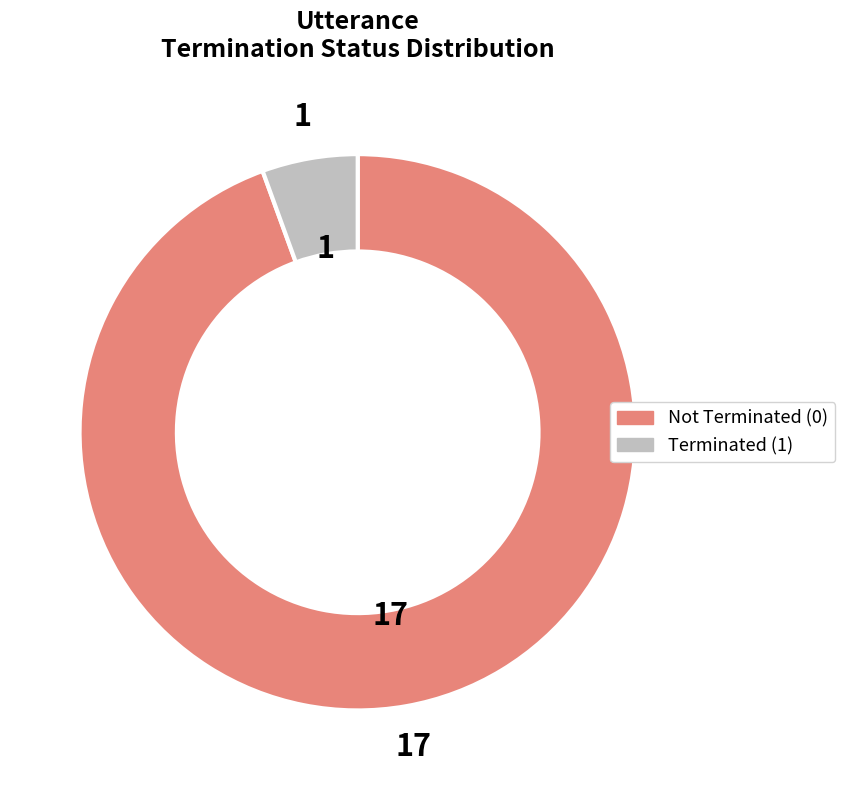

Is there a majority slice in this chart?

Yes